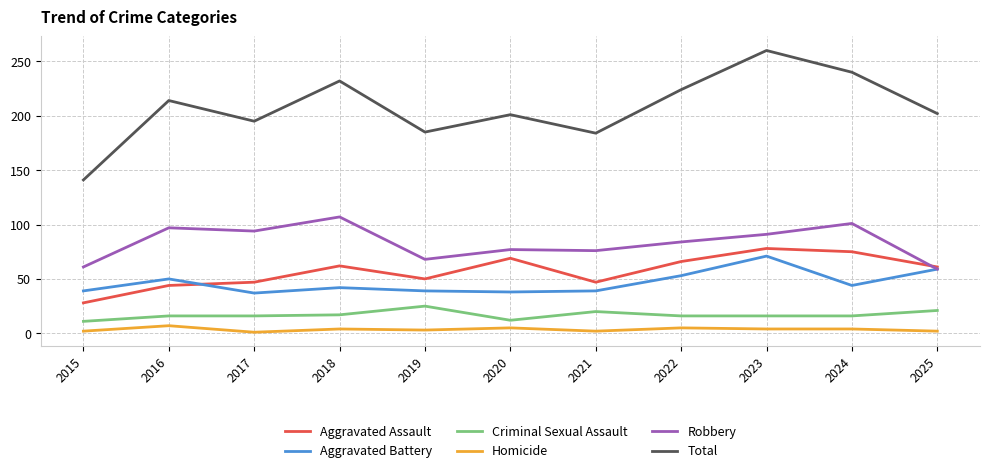

True or false: Total has more than 1 interior local peaks.

True